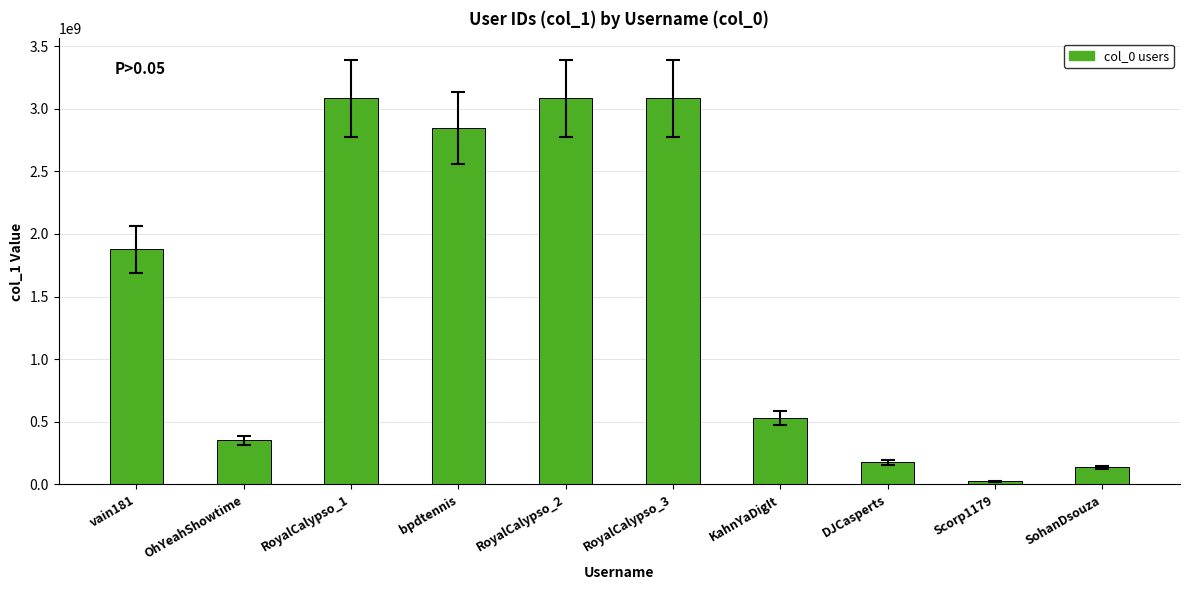

At which label is the value closest to 1554746492?

vain181